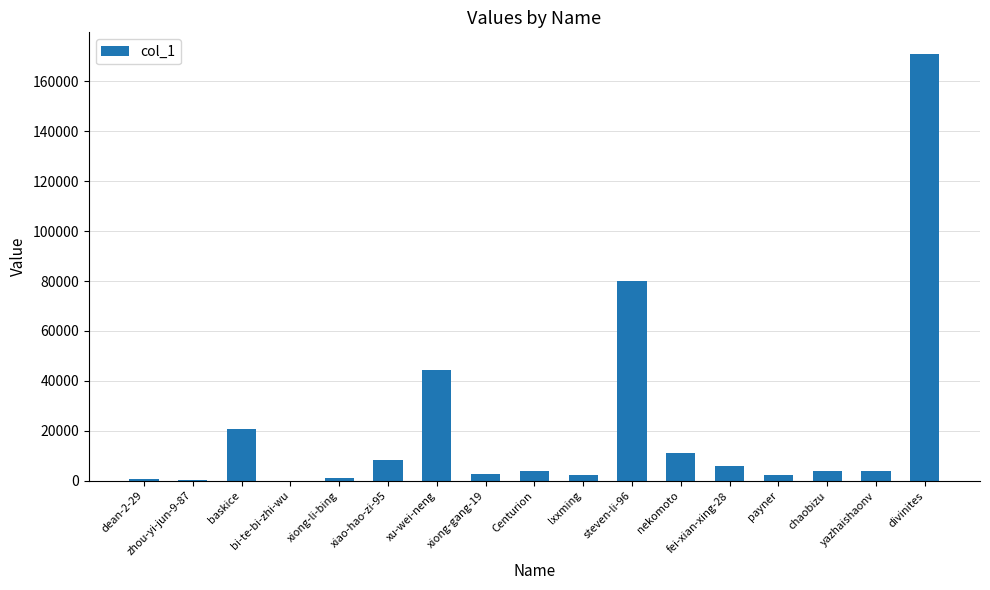

Does the chart contain stacked bars?

No